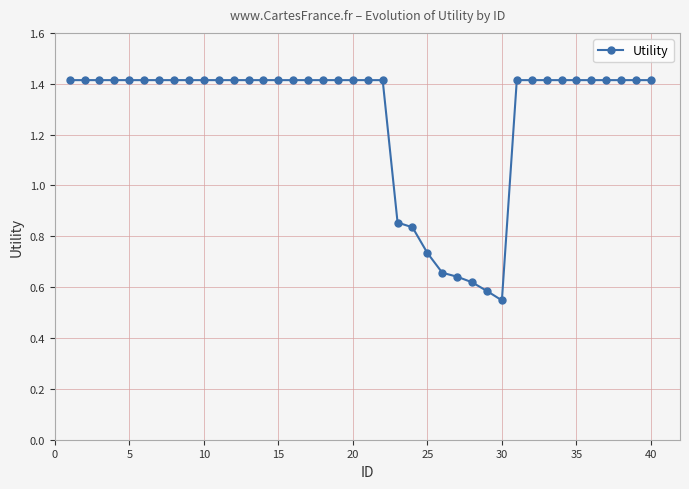

How many values are below 1?

8